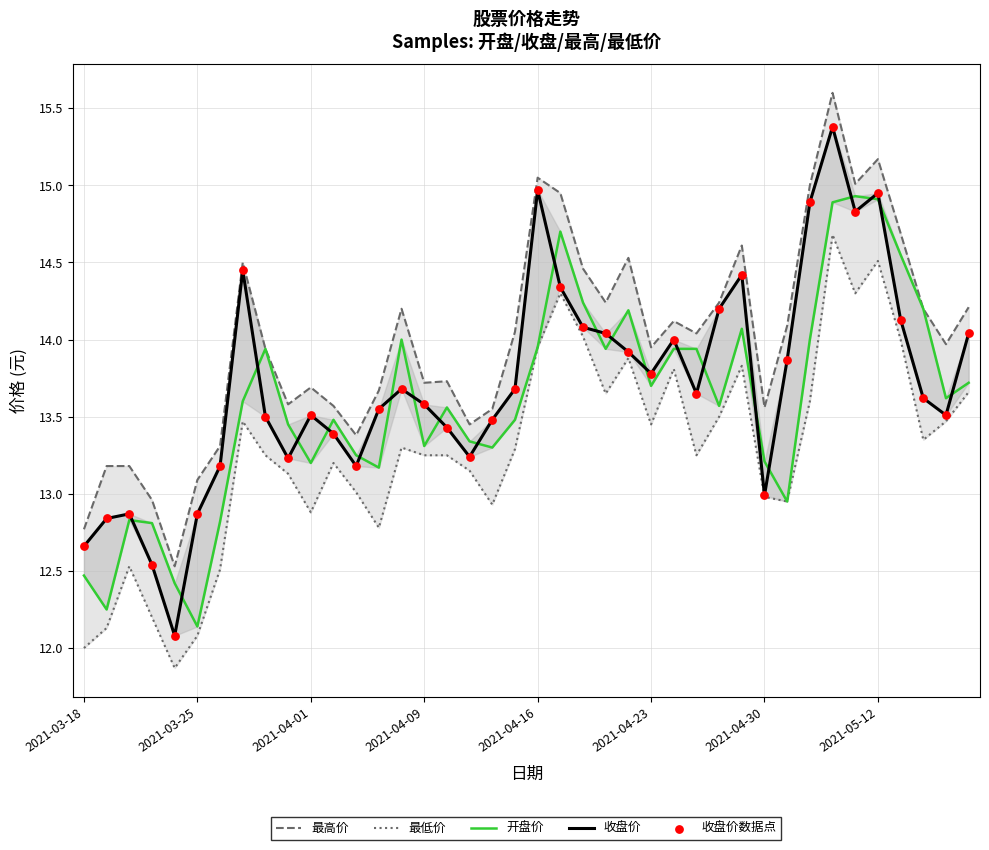

What are all the series names shown in the legend?

最高价, 最低价, 开盘价, 收盘价, 收盘价数据点